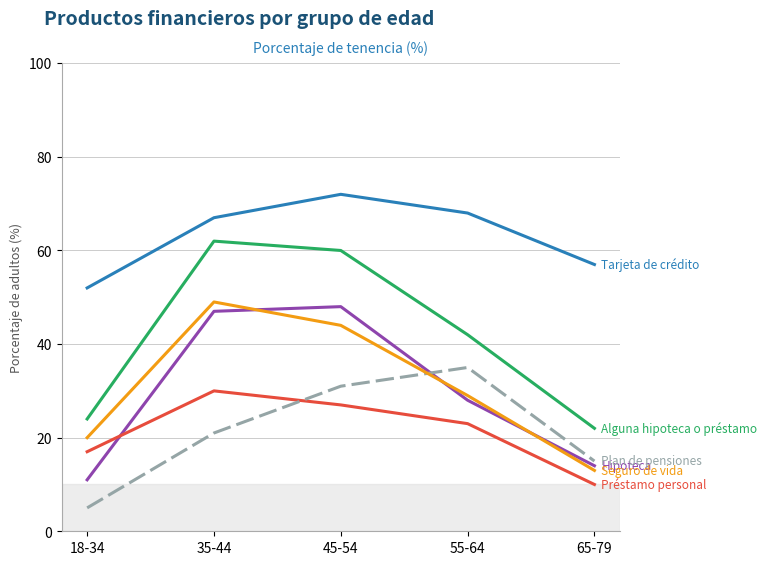

What is the difference between the highest and lowest values at 55-64?

45